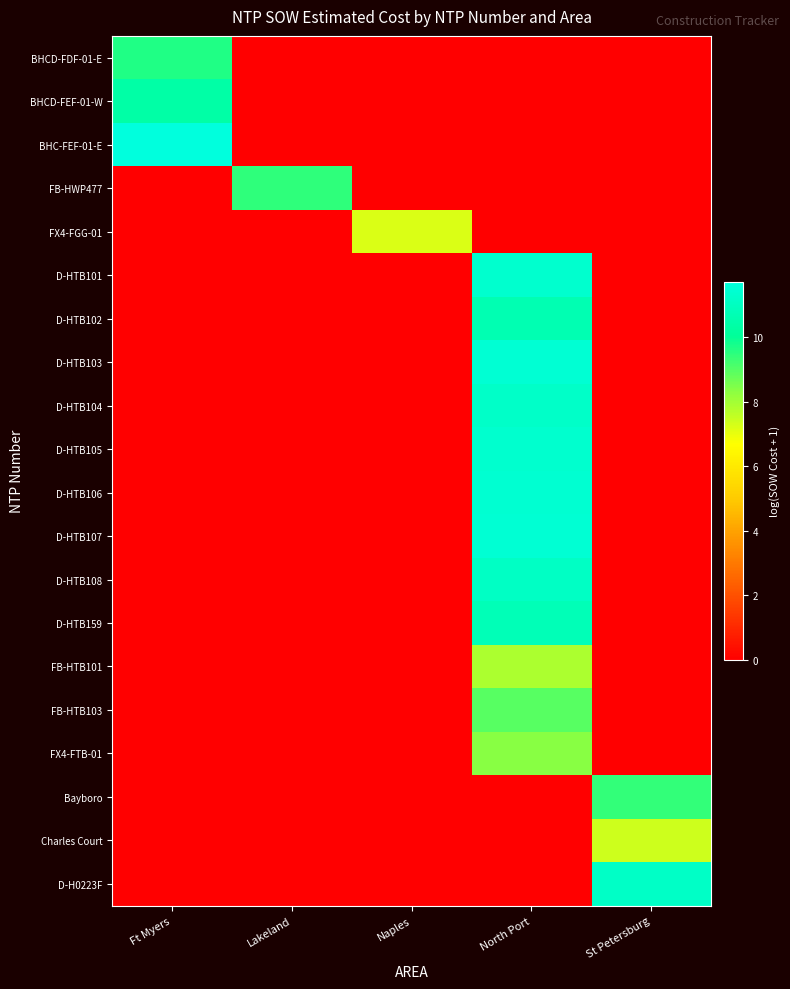

What is the greatest value displayed?

11.7